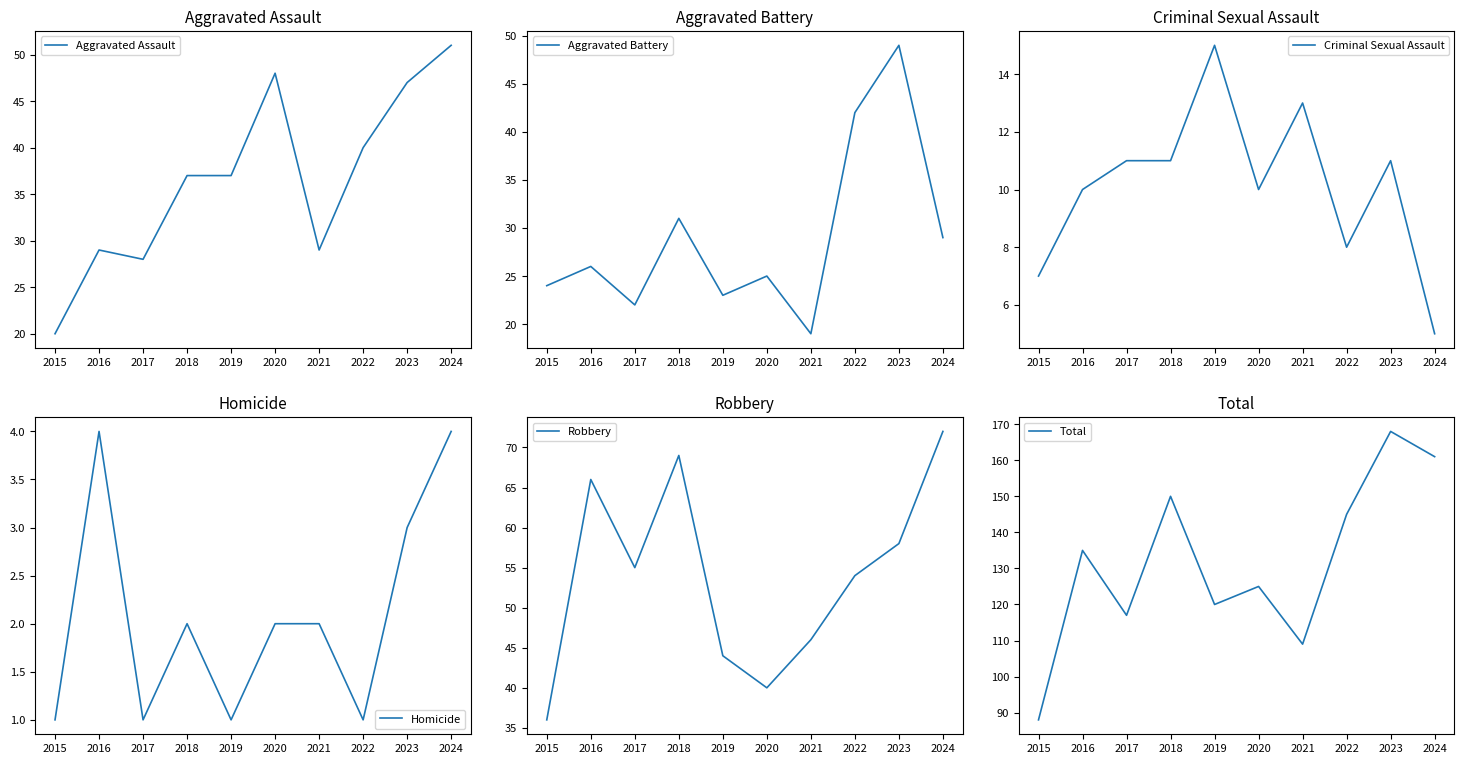

What is the difference between the Criminal Sexual Assault values at 2018 and 2024?

6